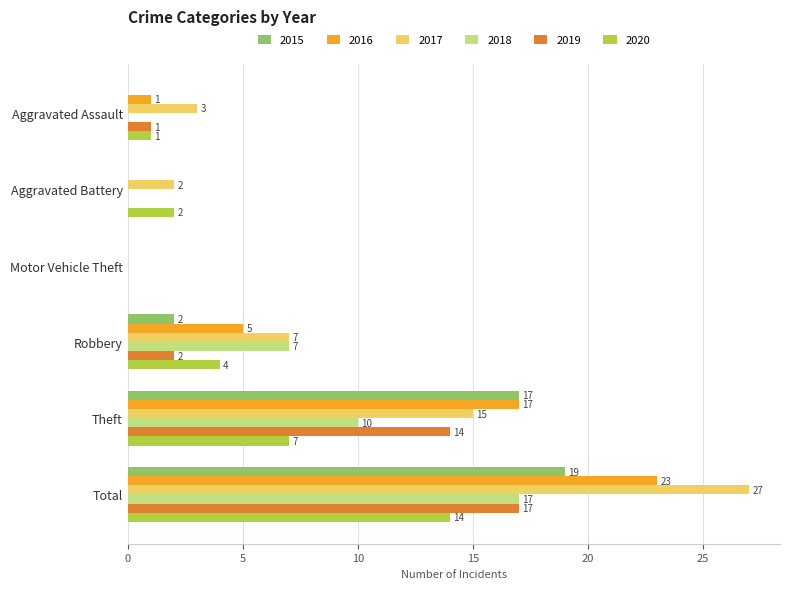

Which category has the highest value across all series?

Total